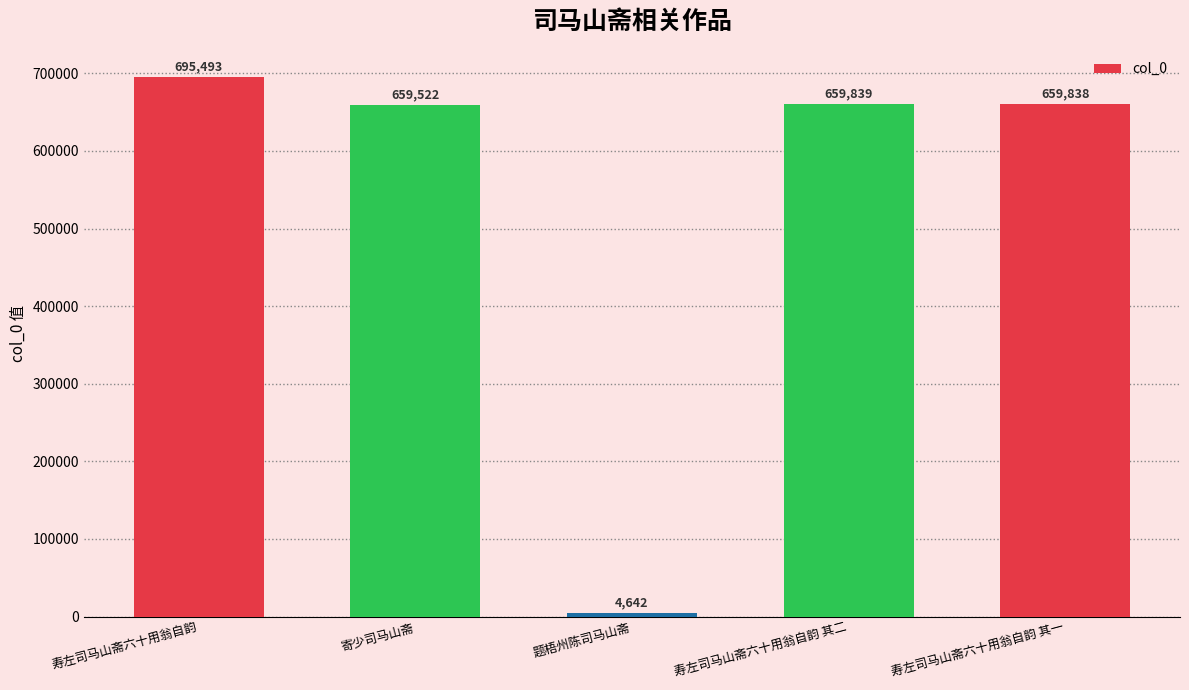

List the labels in order of value, smallest first.

题梧州陈司马山斋, 寄少司马山斋, 寿左司马山斋六十用翁自韵 其一, 寿左司马山斋六十用翁自韵 其二, 寿左司马山斋六十用翁自韵